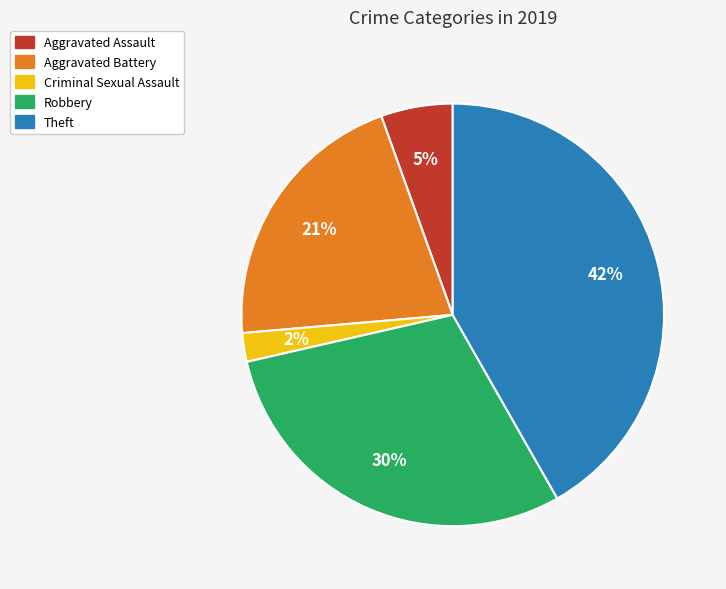

How many slices are in this pie chart?

5